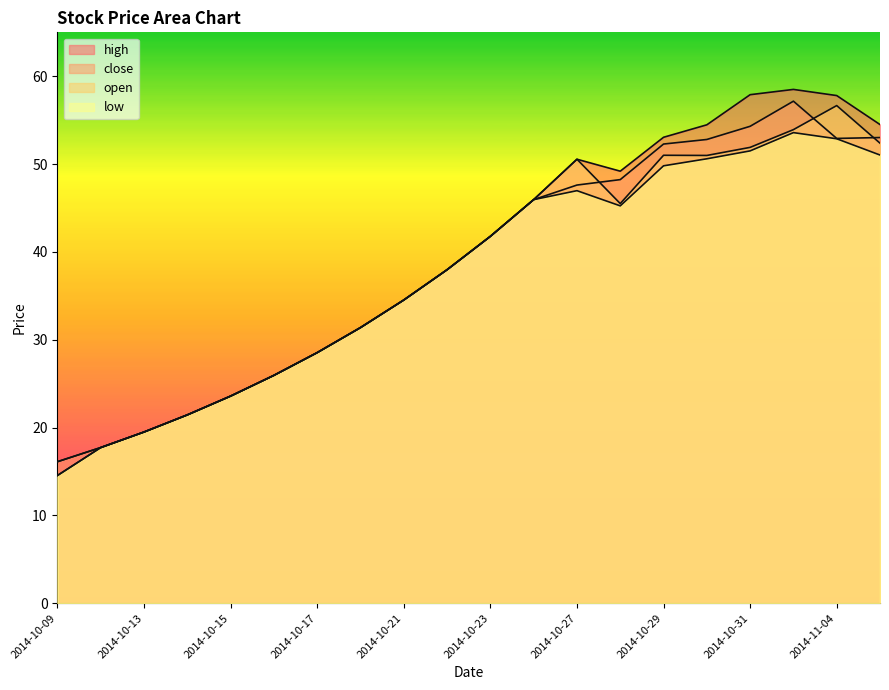

What is the label of the 1st point from the left?

2014-10-09